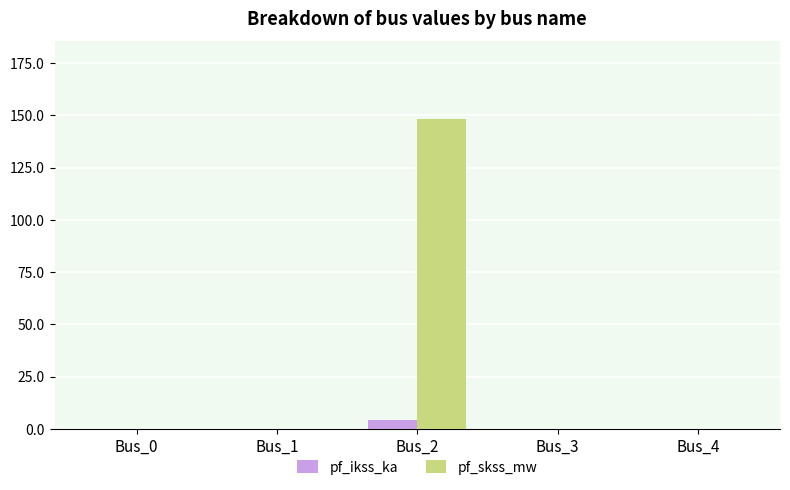

What is the sum of all pf_skss_mw values?

148.4